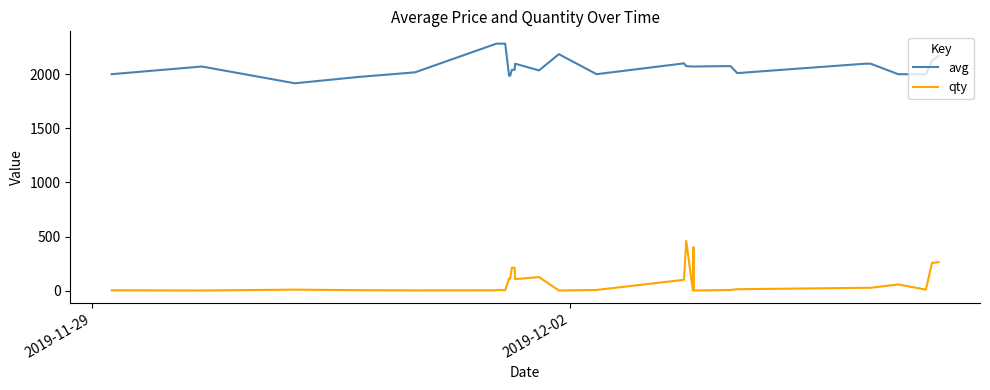

Which series has the largest total across all categories?

avg